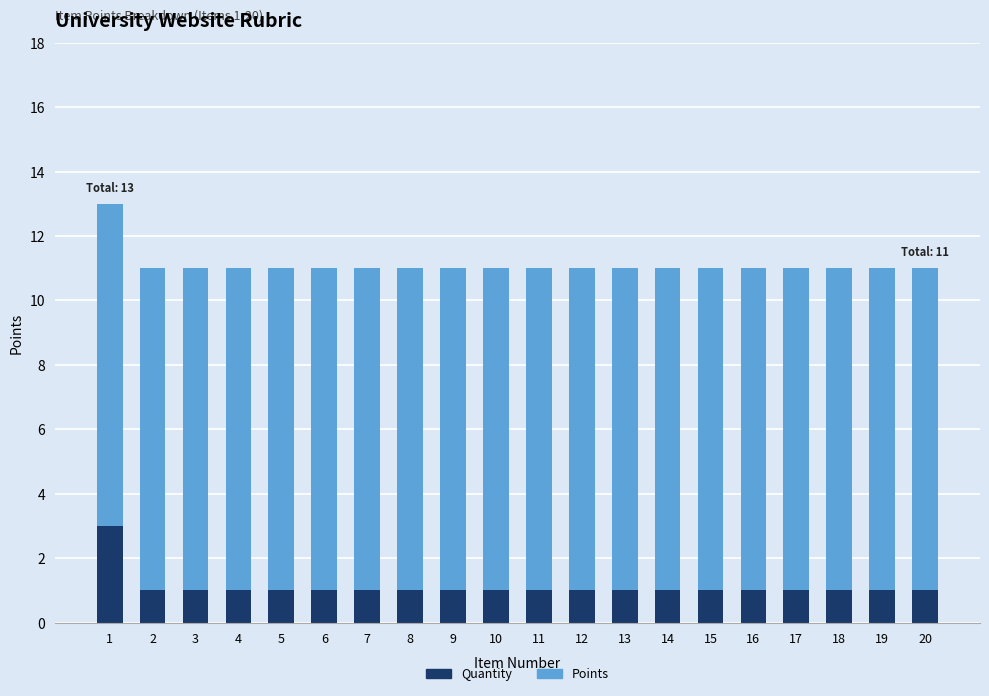

What is the sum of all Quantity values?

22